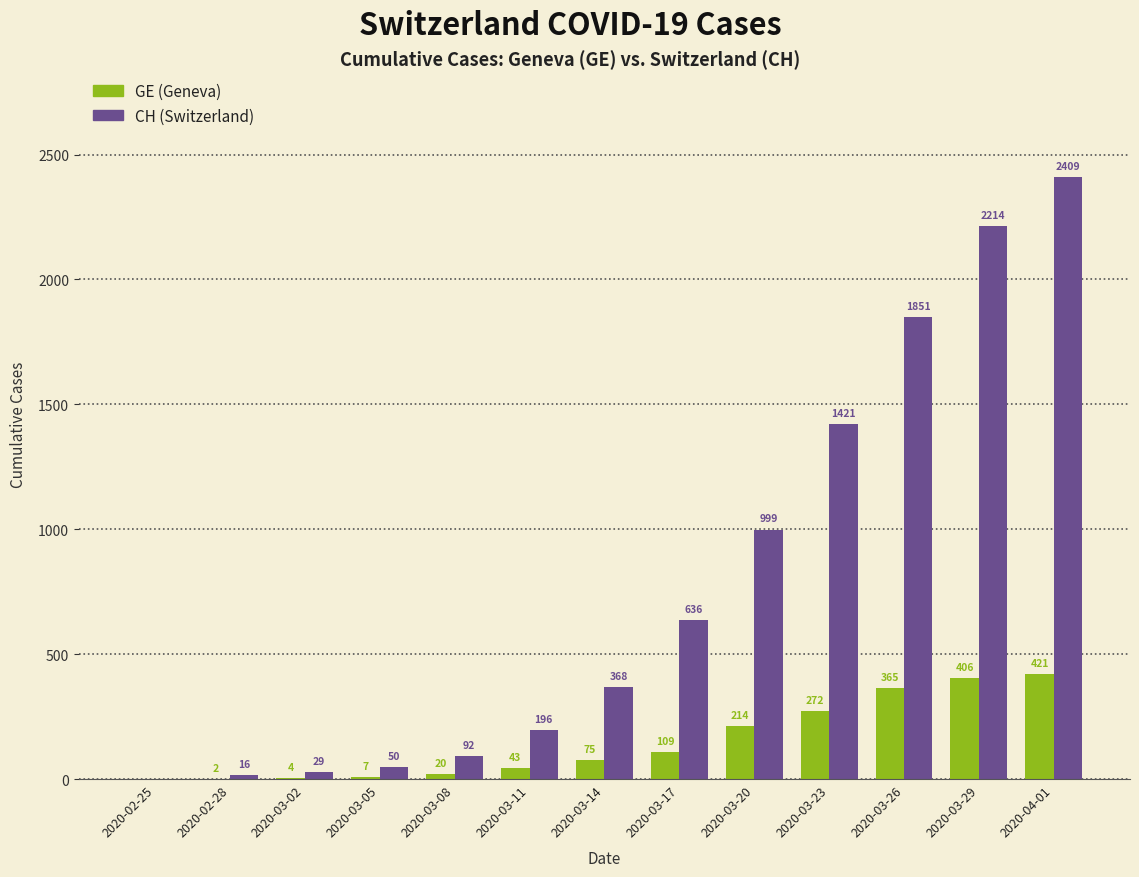

At which category is the sum across all series the highest?

2020-04-01